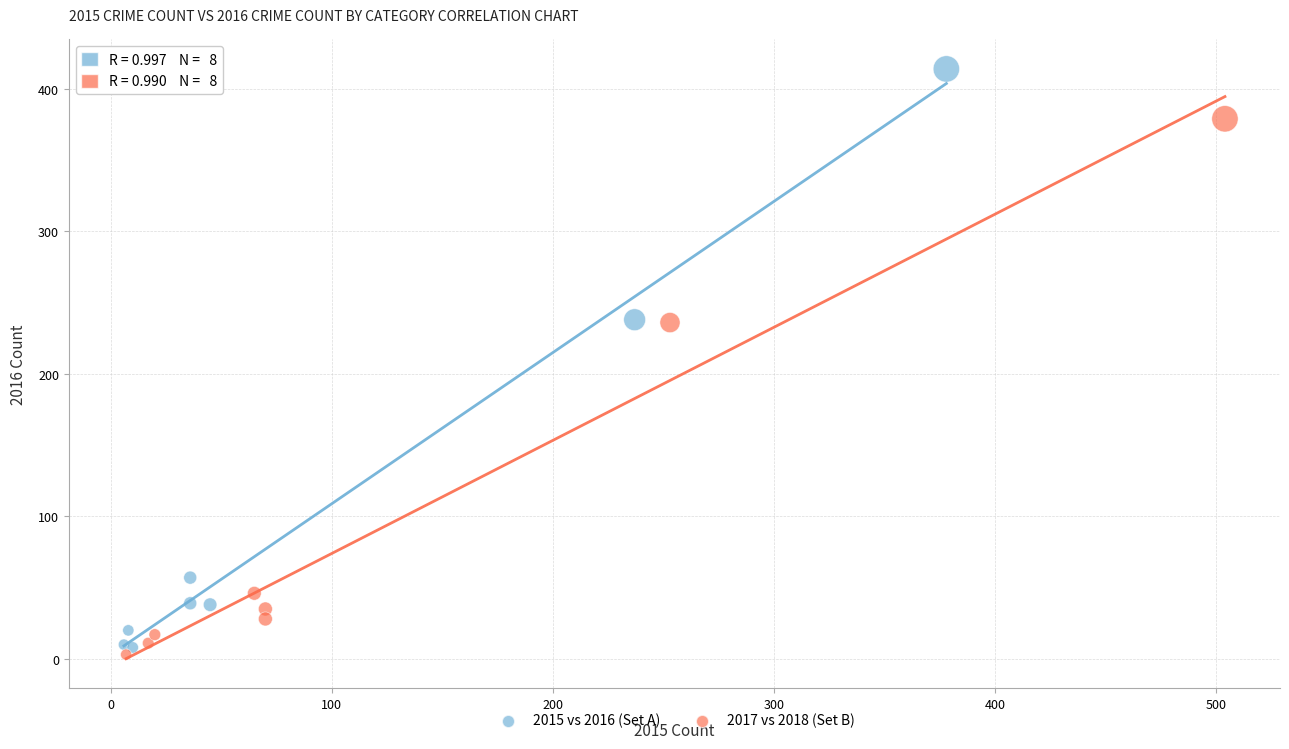

Which series has the largest Y range (max minus min)?

2015 vs 2016 (Set A)